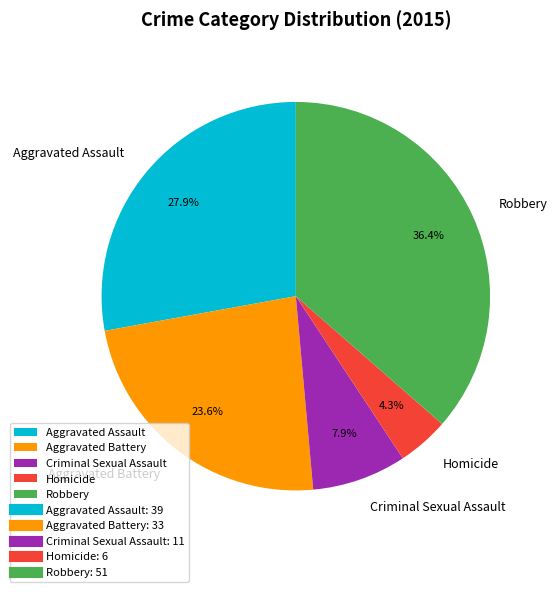

Is there a majority slice in this chart?

No